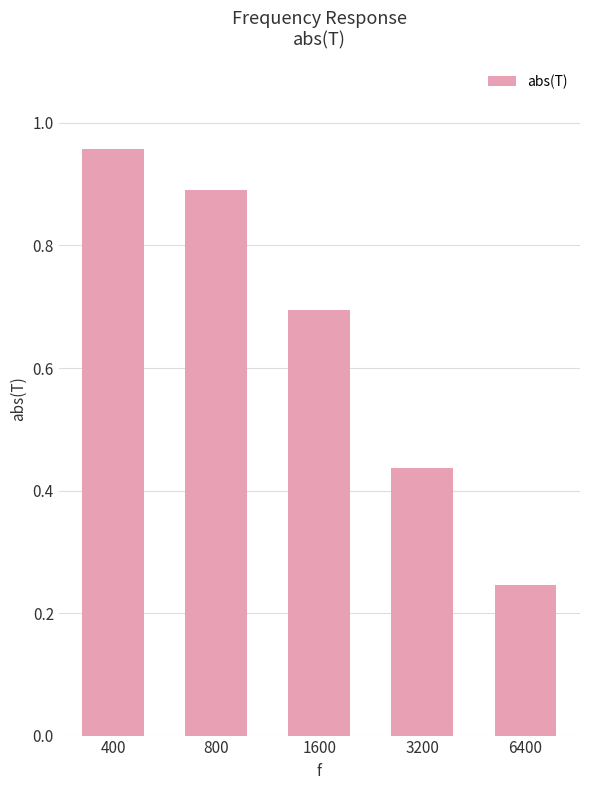

Rank the categories by value from highest to lowest.

400, 800, 1600, 3200, 6400